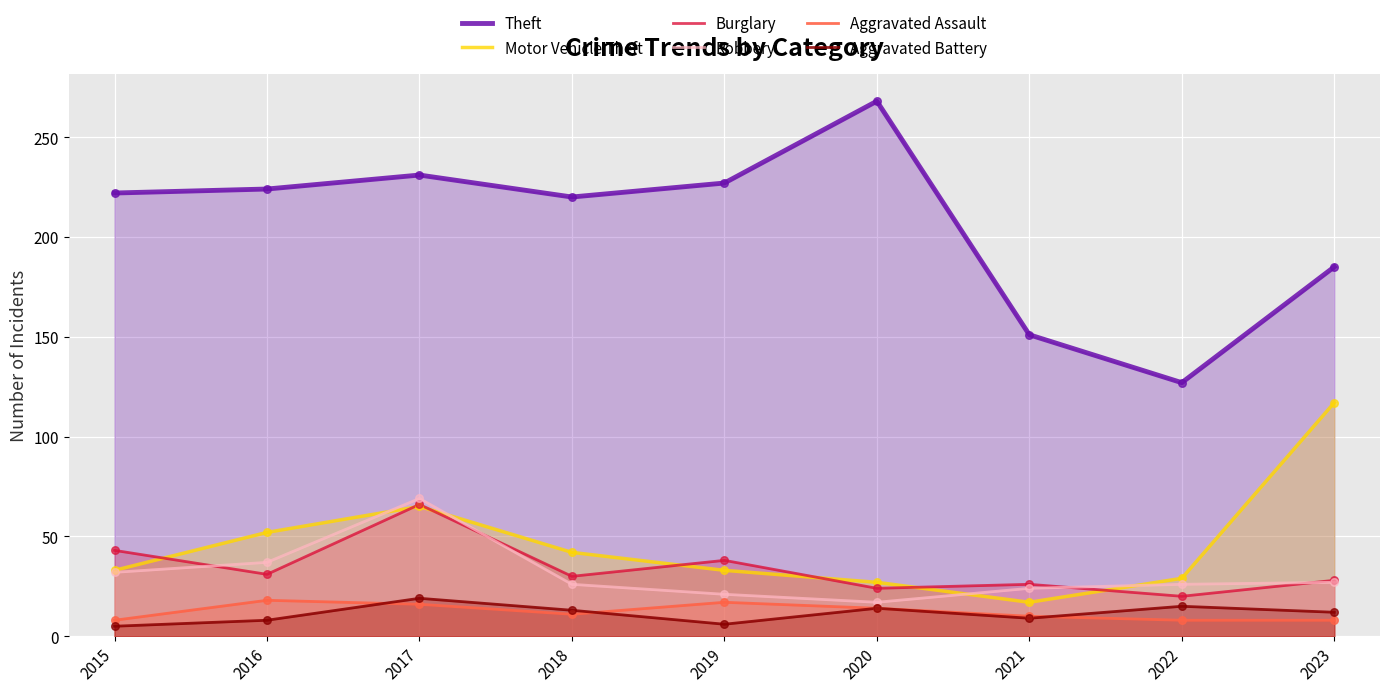

What are all the series names shown in the legend?

Theft, Motor Vehicle Theft, Burglary, Robbery, Aggravated Assault, Aggravated Battery